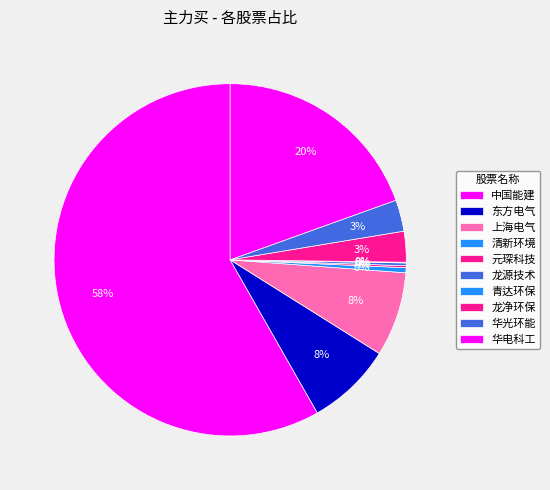

True or false: 华光环能 accounts for 3% of the total.

True